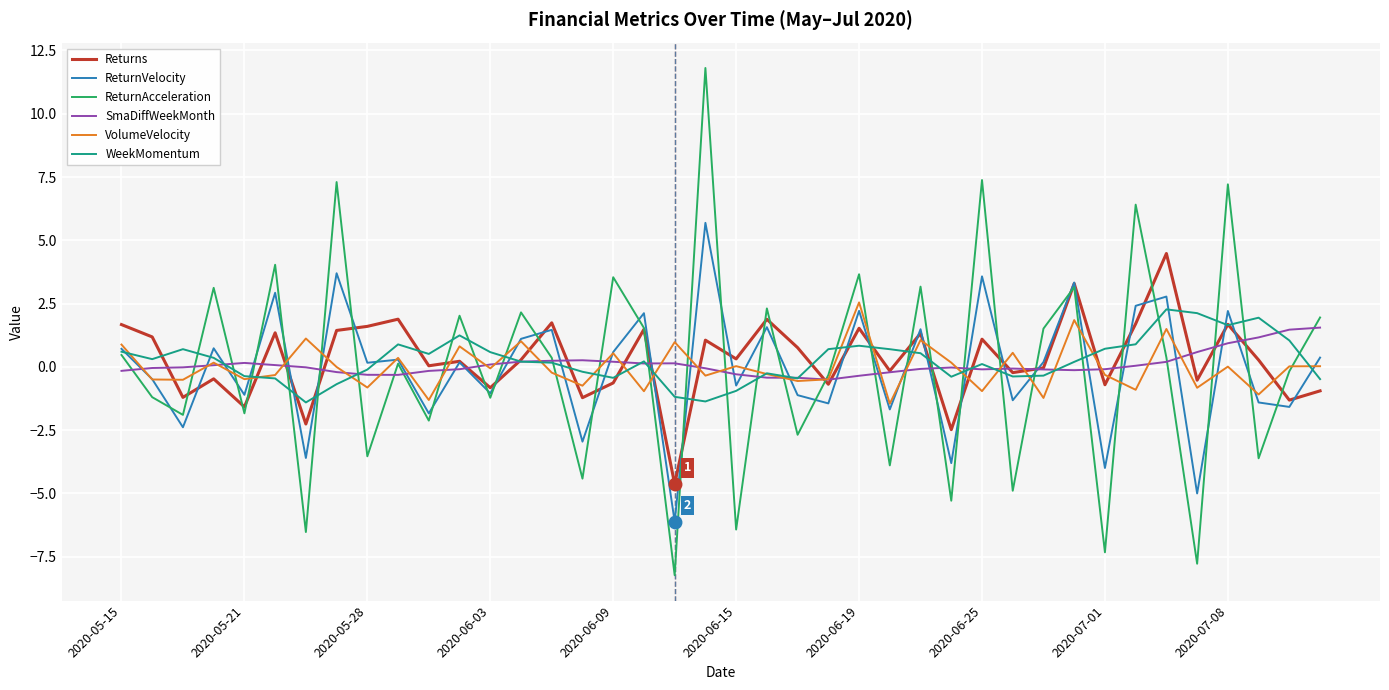

What is the maximum value for ReturnVelocity?

5.7